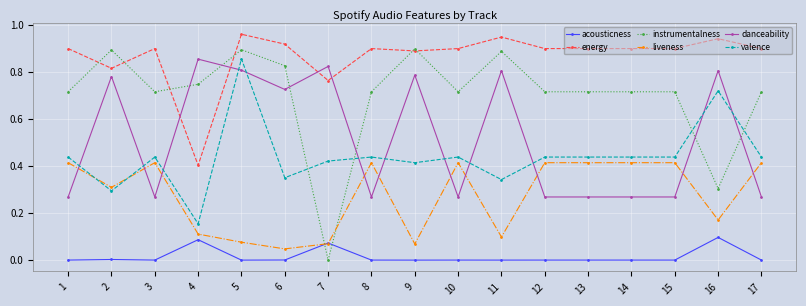

True or false: valence has more than 2 interior local peaks.

True